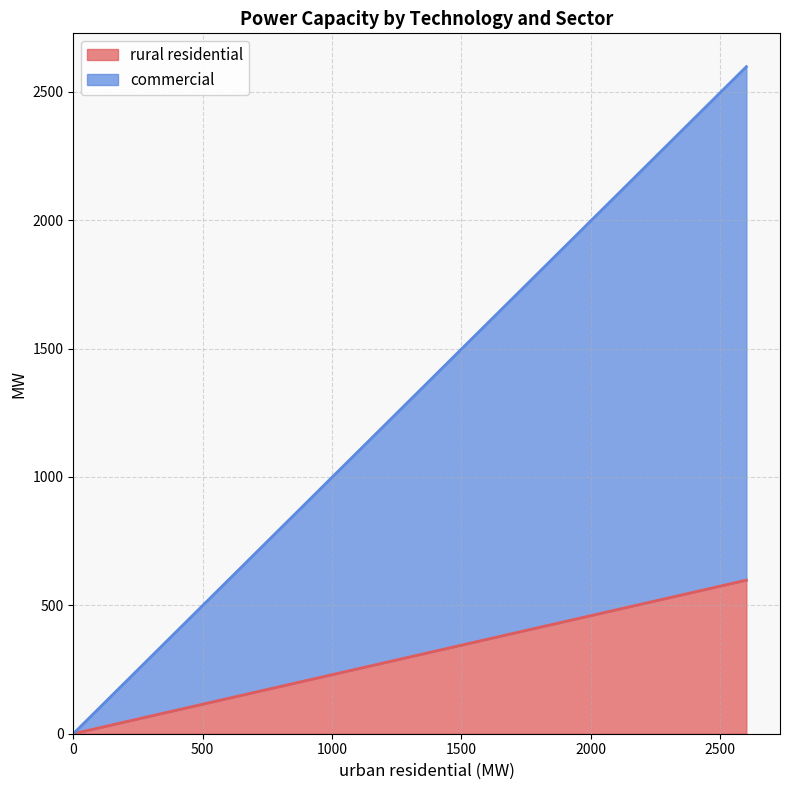

Does the chart display data point markers on the line(s)?

No